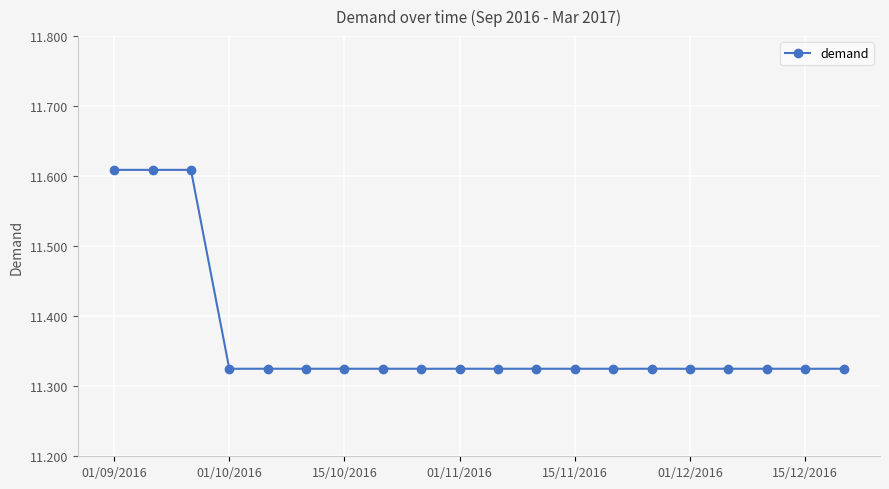

What is the sum of all values?

227.4